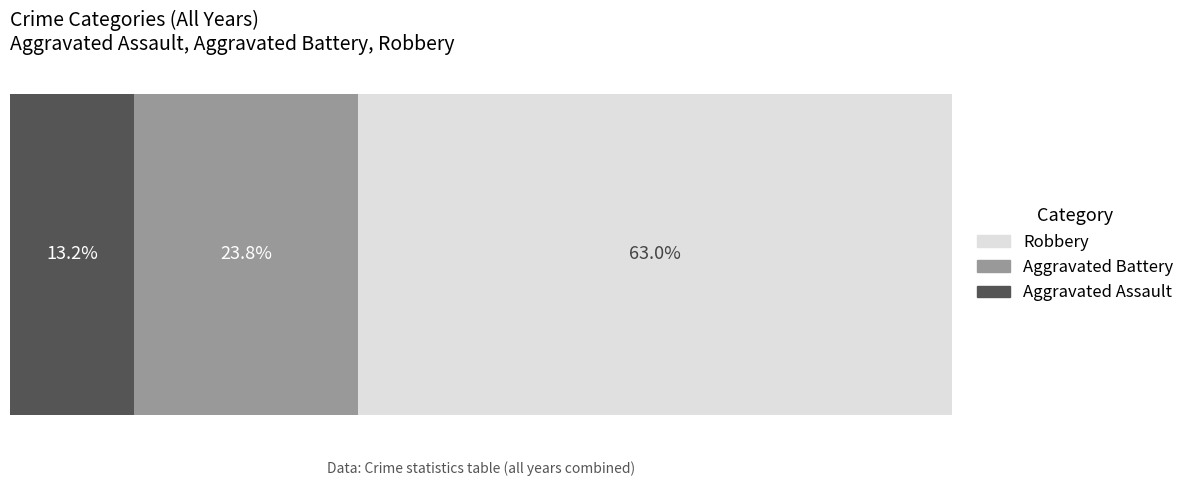

What are all the series names shown in the legend?

Robbery, Aggravated Battery, Aggravated Assault